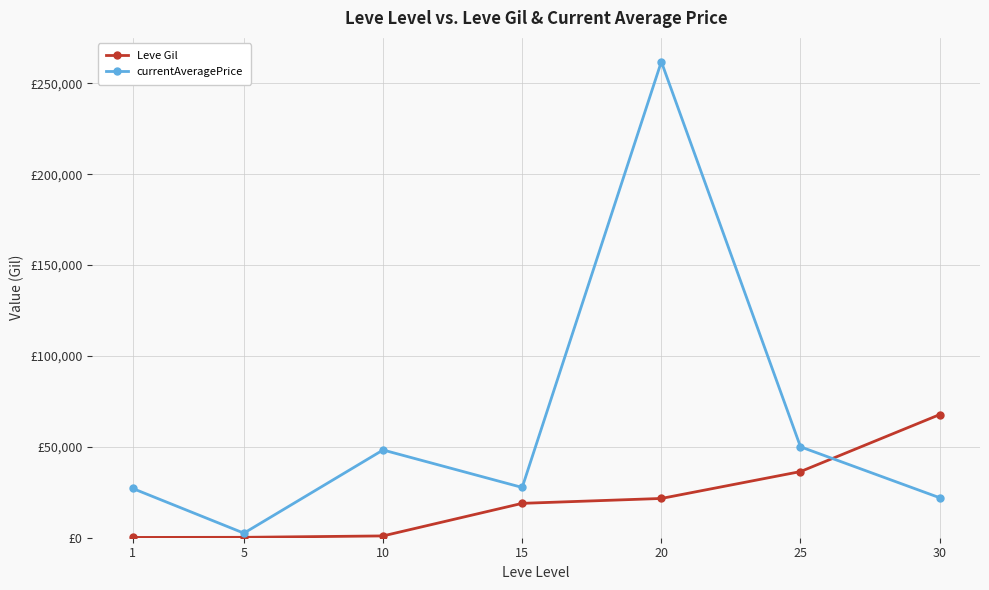

List the series in order of their peak value, highest first.

currentAveragePrice, Leve Gil